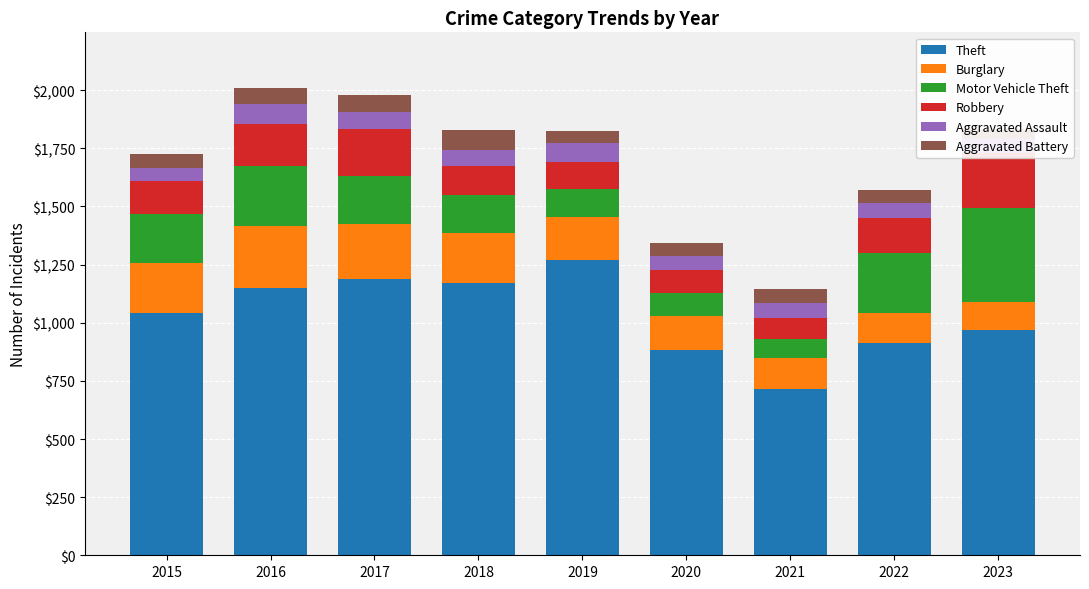

Which series has the largest total across all categories?

Theft